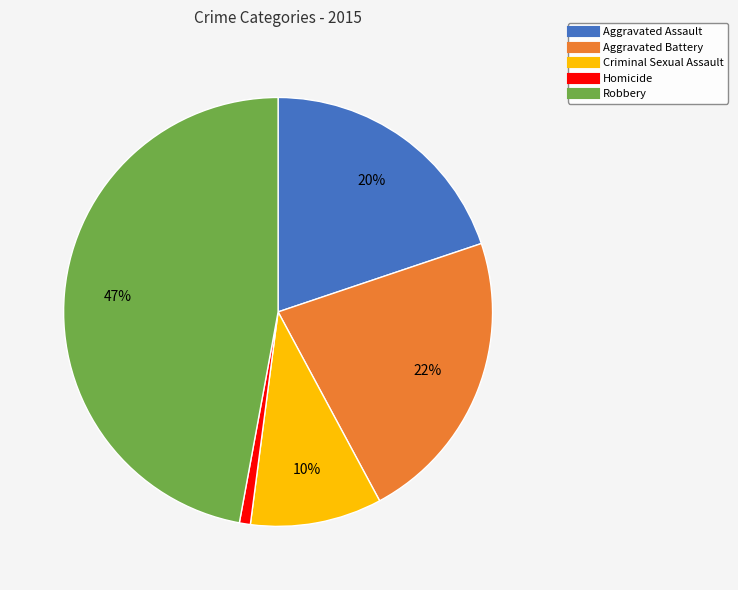

Do Aggravated Battery and Homicide together represent more than half of the pie?

No